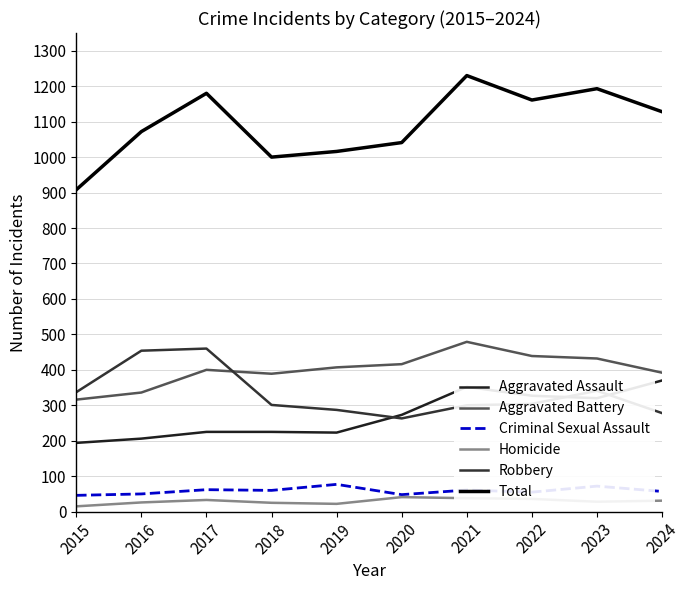

What is the total value across all series at 2020?

2082